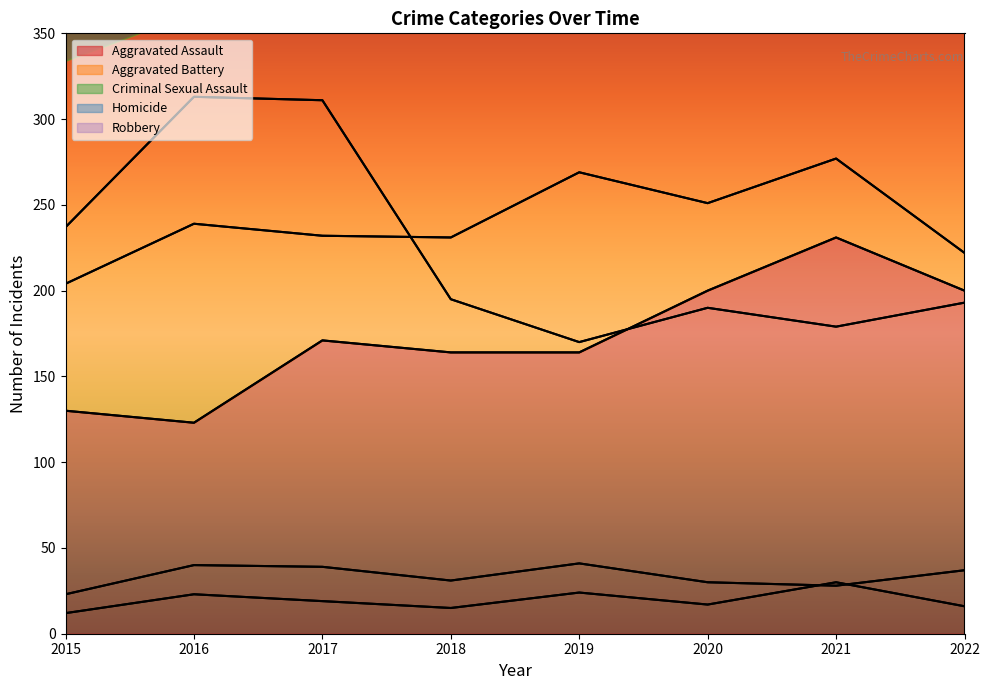

How many lines are shown in the chart?

5